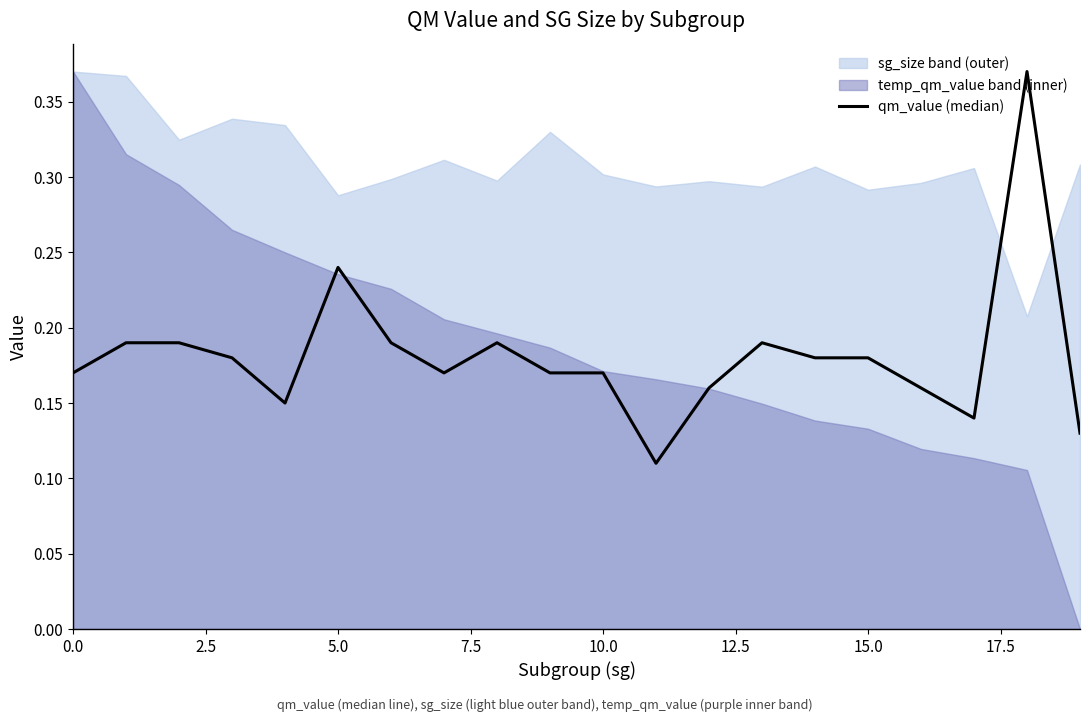

What is the minimum value shown in the chart?

0.1